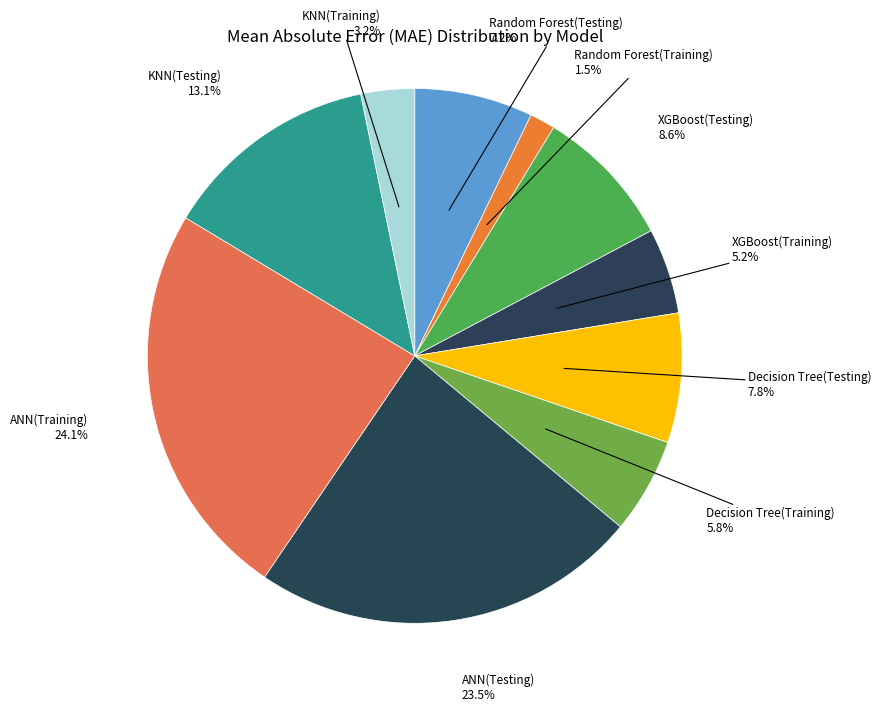

To the nearest percent, what is the difference between the largest and smallest slice percentages?

23%